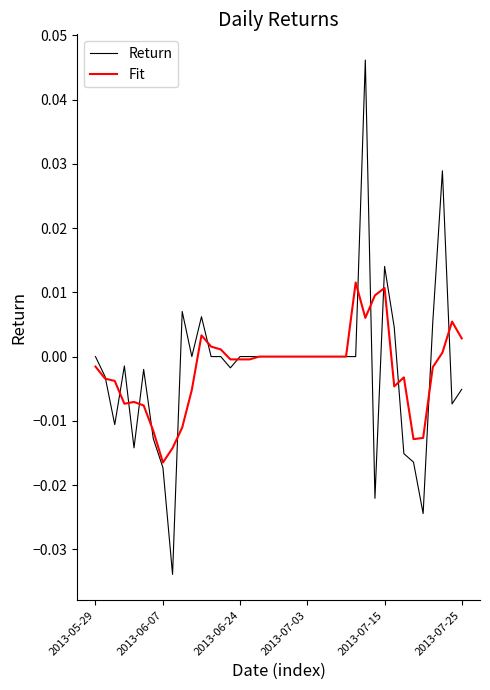

True or false: Return has more than 1 interior local peaks.

True